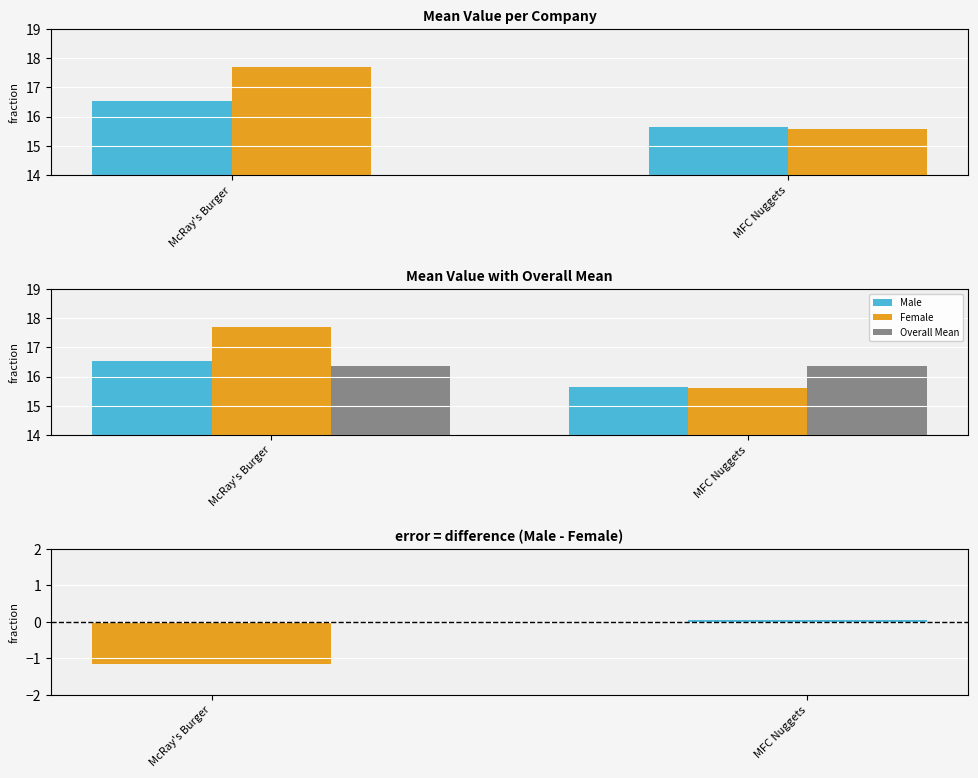

The value of Female at MFC Nuggets is 22.1. True or false?

False